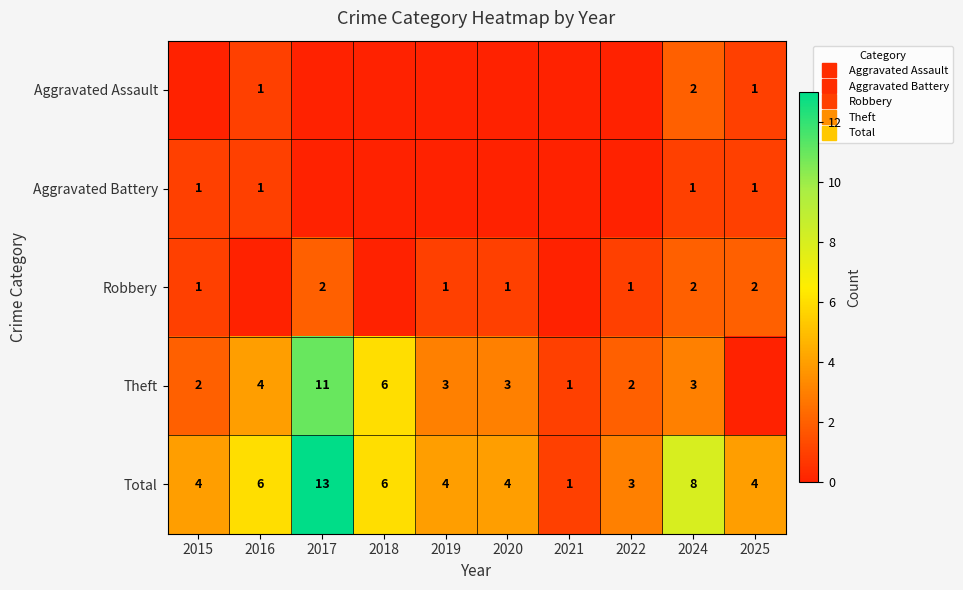

What is the total value across all series at 2021?

2